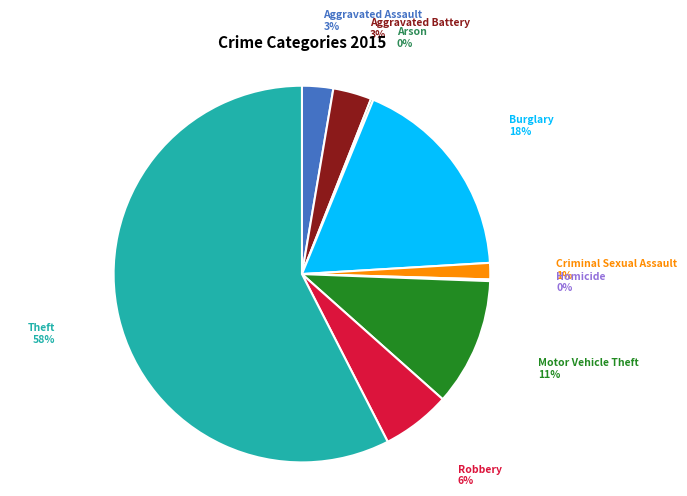

Between Theft and Aggravated Assault, which is larger?

Theft